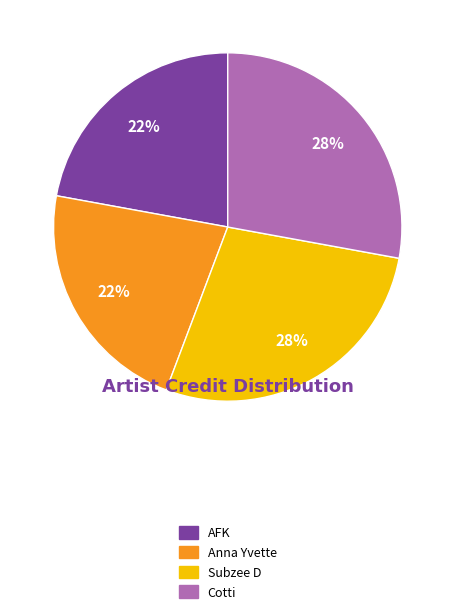

To the nearest percent, what is the average slice percentage?

25%